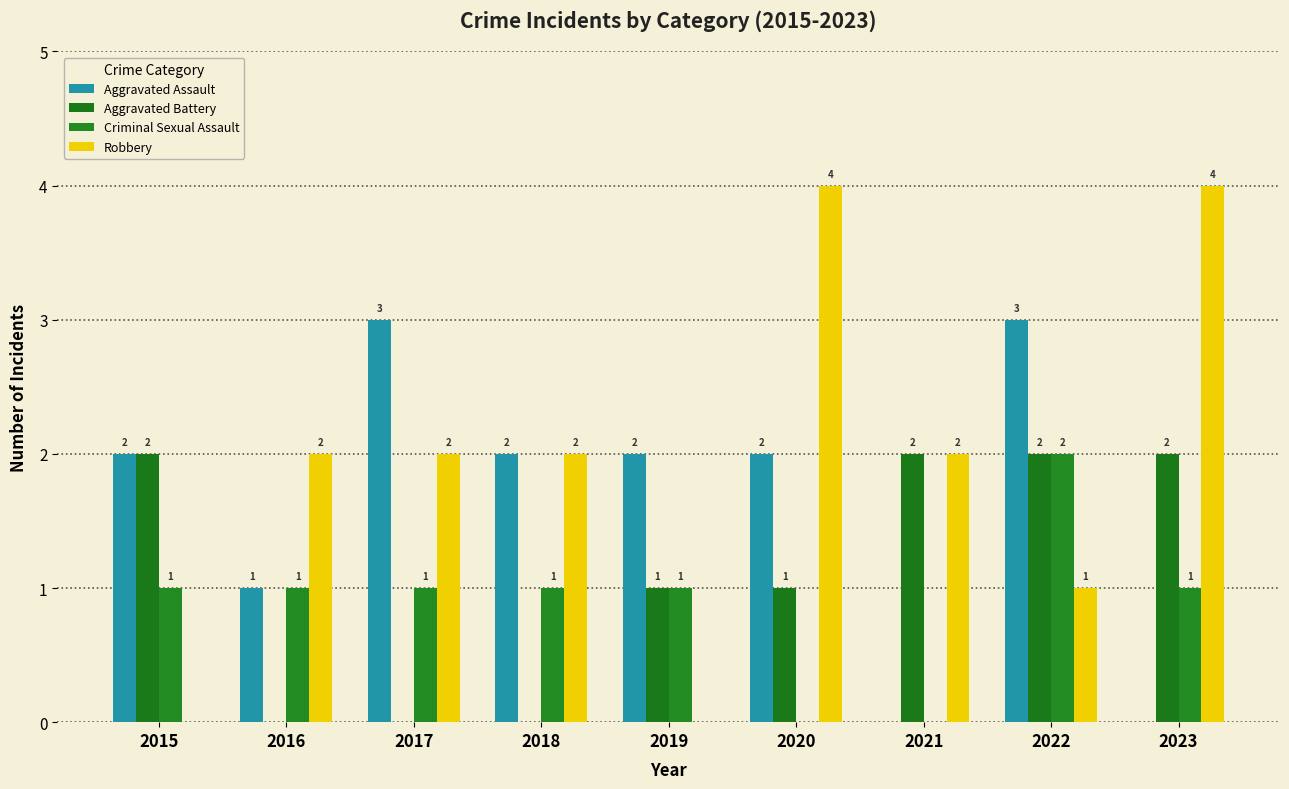

True or false: Aggravated Assault has a value of 1 at 2016.

True